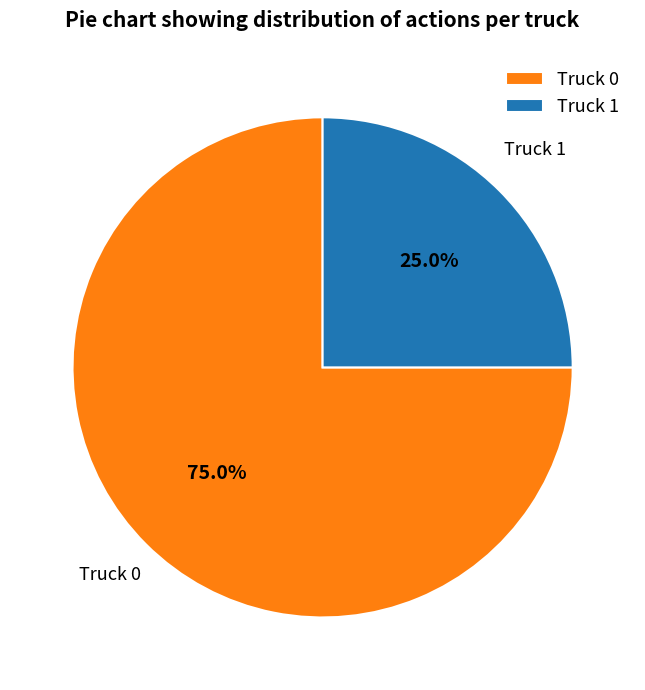

Is it true that Truck 1 is 18% of the pie?

False